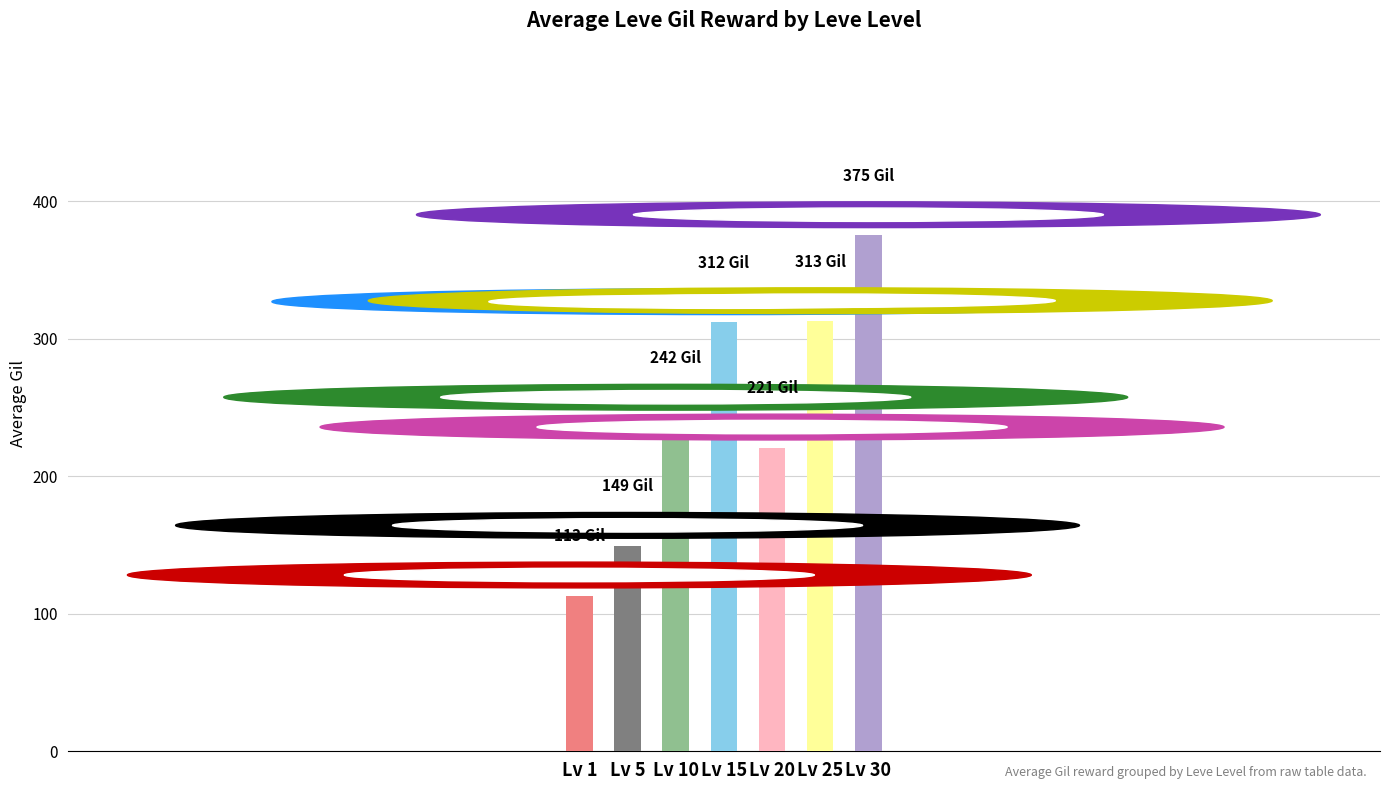

The value at Lv 1 is 157.8. True or false?

False